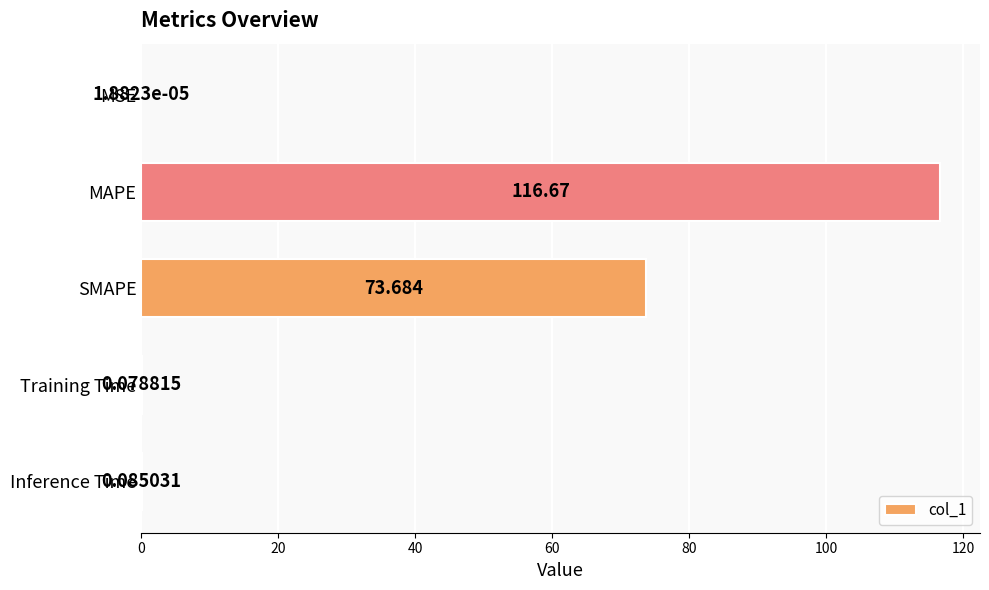

Where is the data nearest to the value 58?

SMAPE